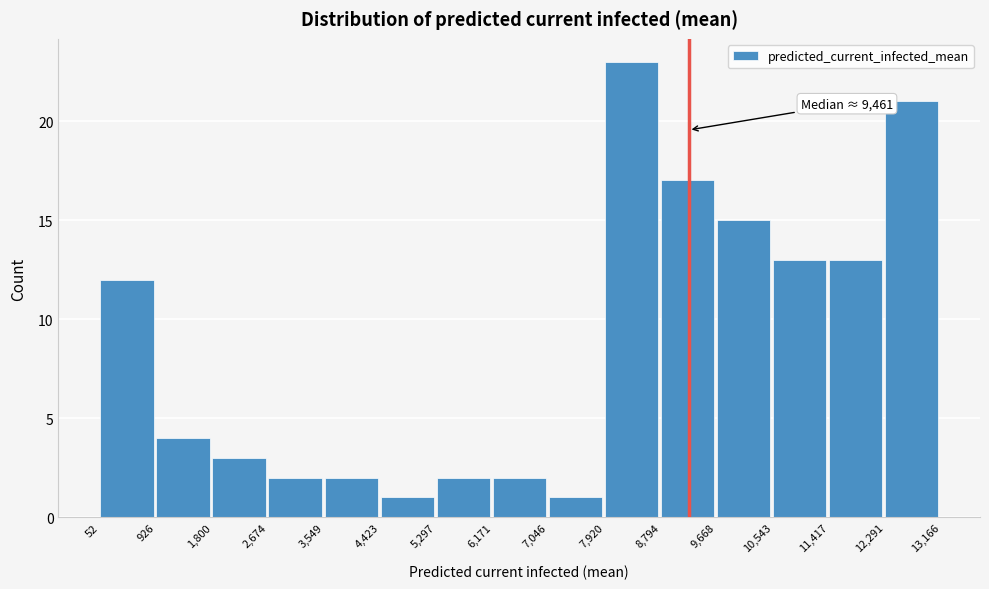

Which range on the x-axis has the tallest bar?

7,920 to 8,794